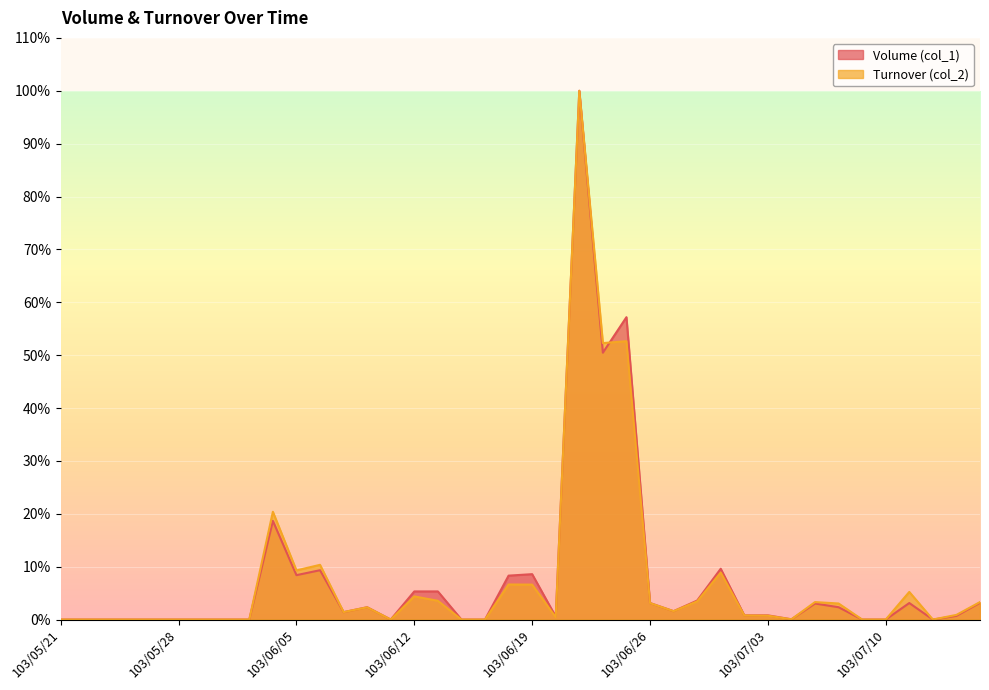

True or false: Volume (col_1) and Turnover (col_2) cross at least once.

True